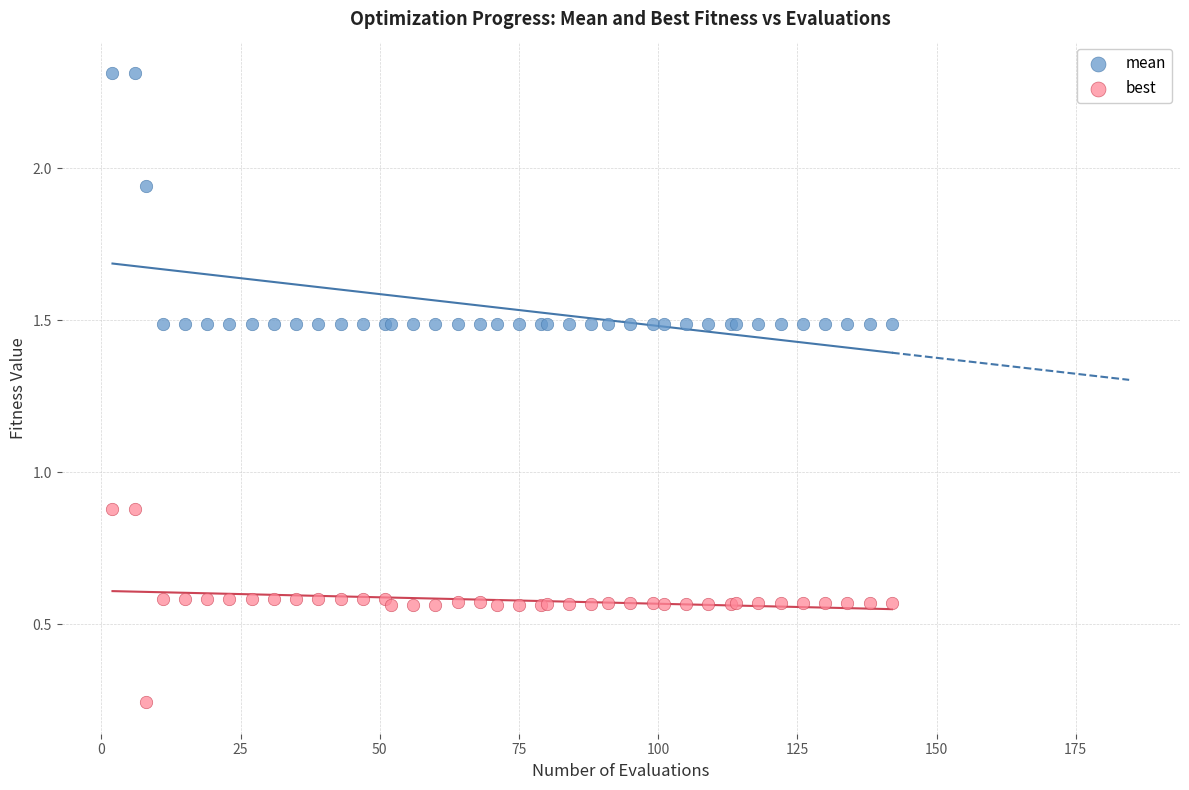

Which series has the widest spread of Y values?

mean